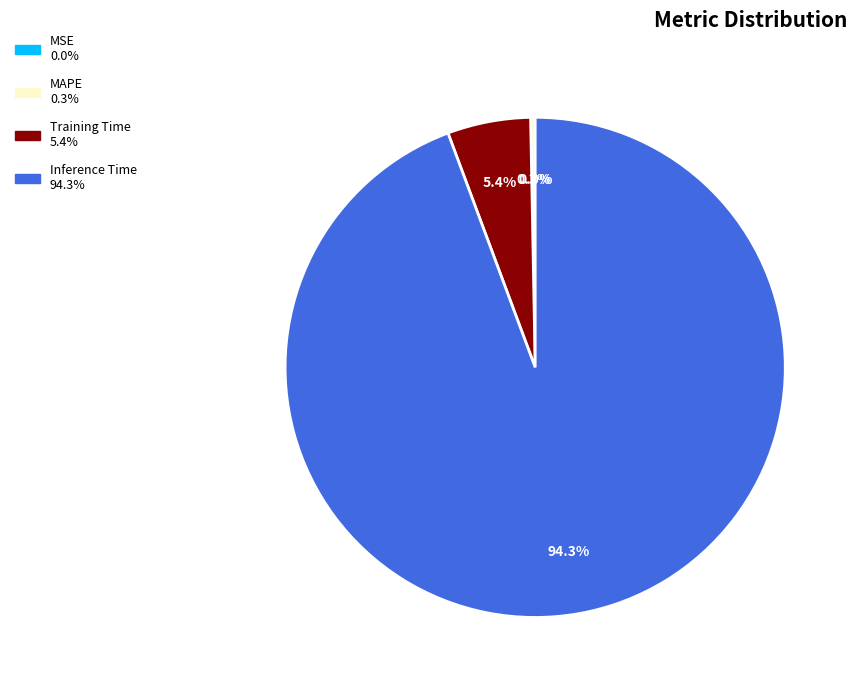

True or false: SMAPE accounts for 0% of the total.

True